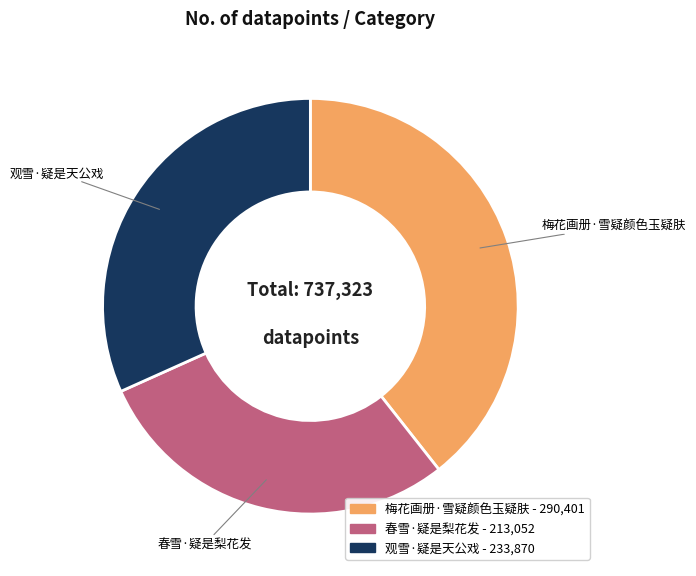

Is there any slice that represents more than half of the pie?

No